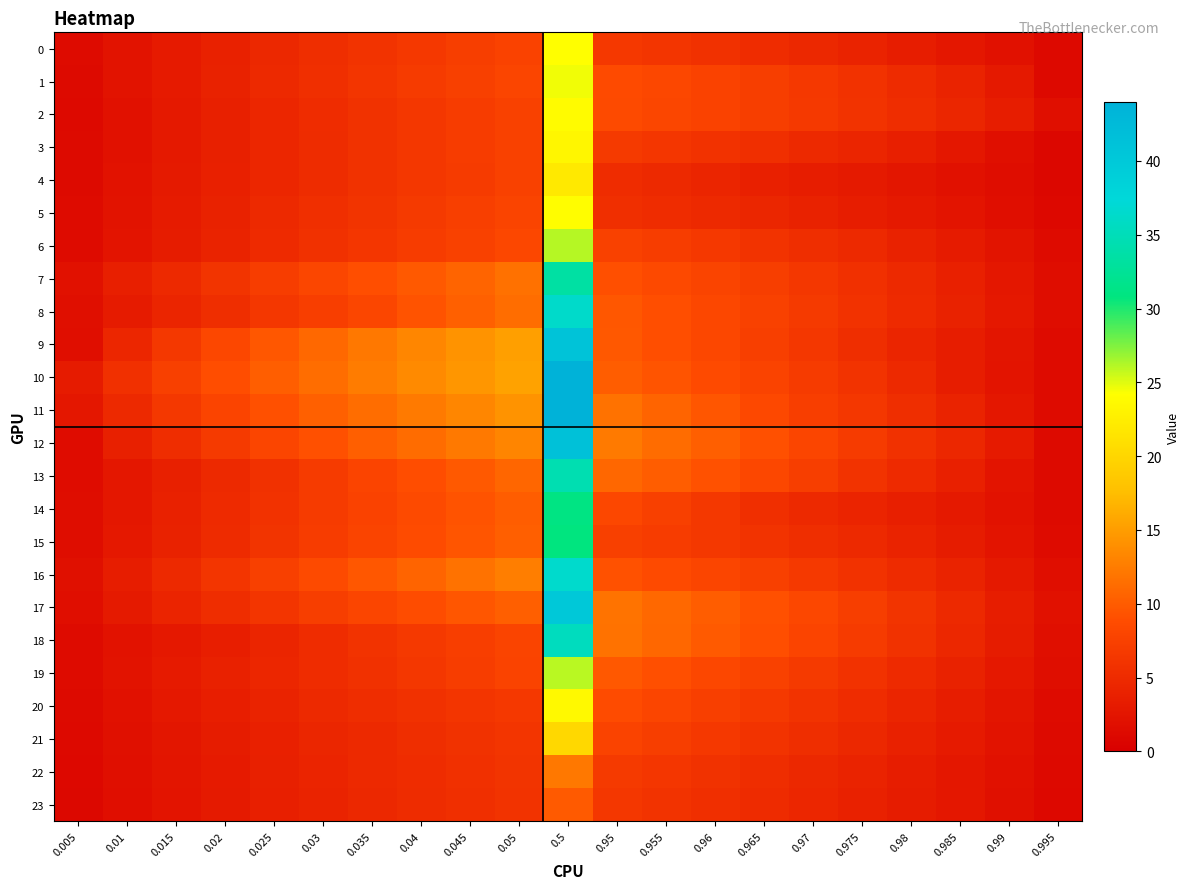

At which category does the chart reach its peak across all series?

0.5